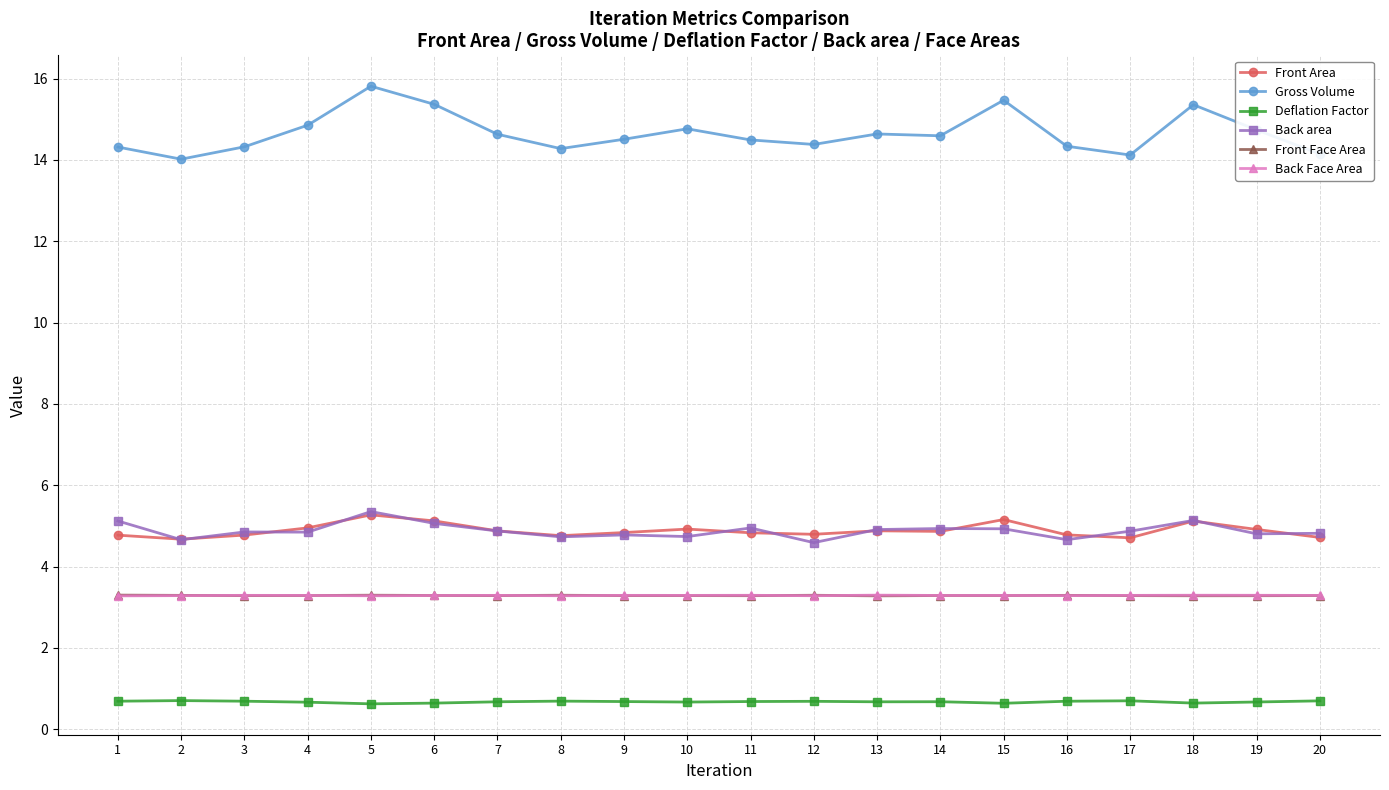

True or false: Front Area and Front Face Area cross at least once.

False